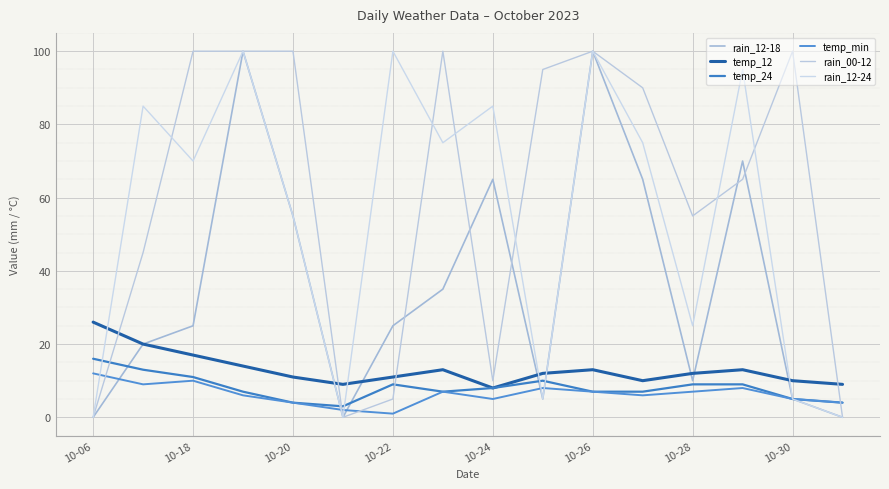

Which category has the highest value in the temp_min series?

10-06